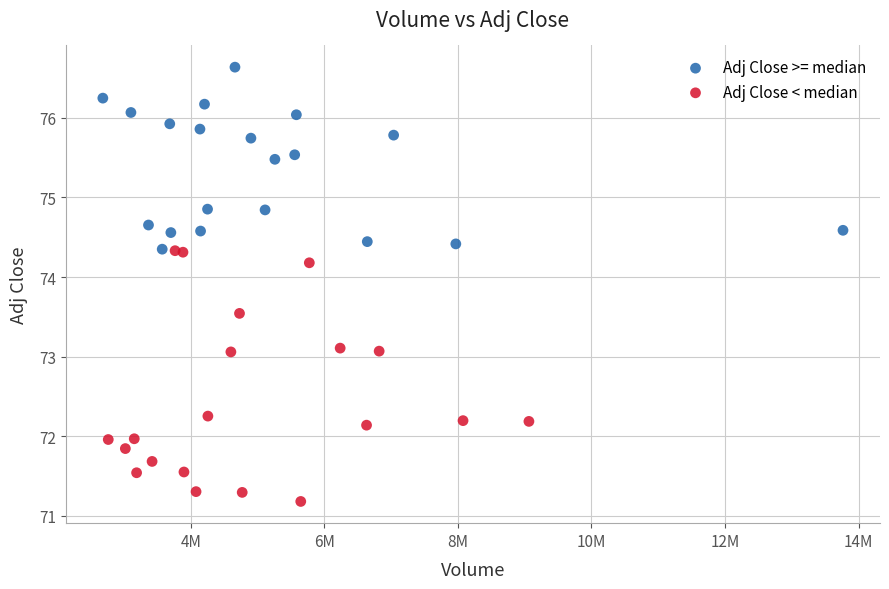

Which series reaches the maximum Y coordinate?

Adj Close >= median